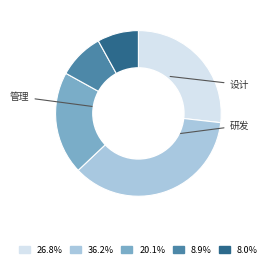

Is there a majority slice in this chart?

No